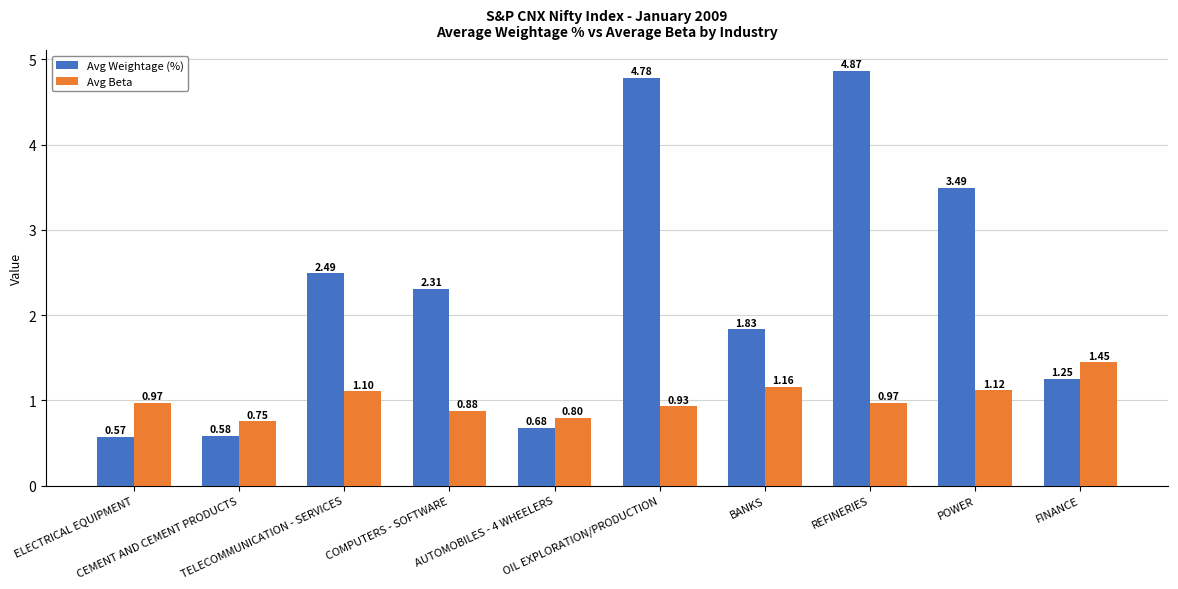

What is the total value across all series at COMPUTERS - SOFTWARE?

3.2